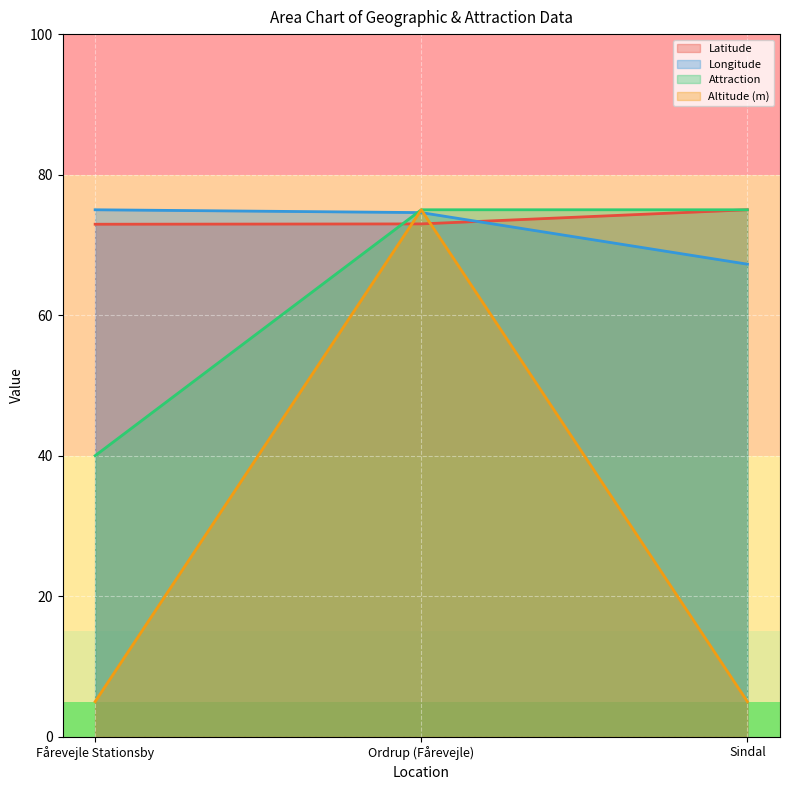

What position from the left is Sindal?

3